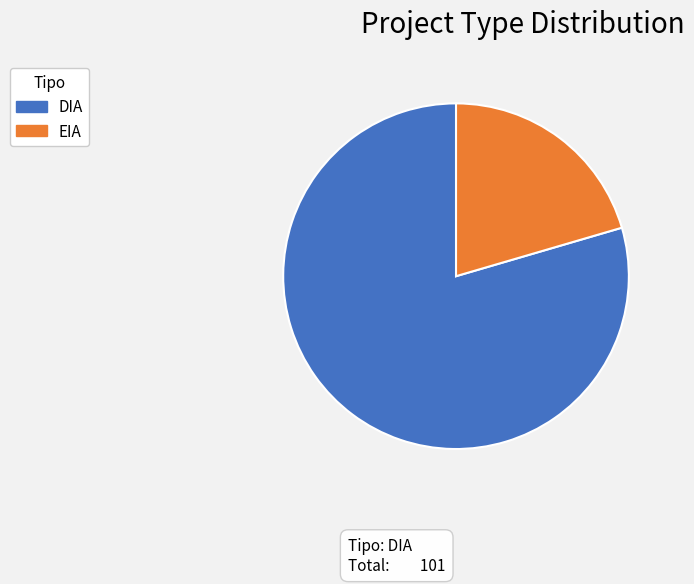

Rank the categories by value from lowest to highest.

EIA, DIA